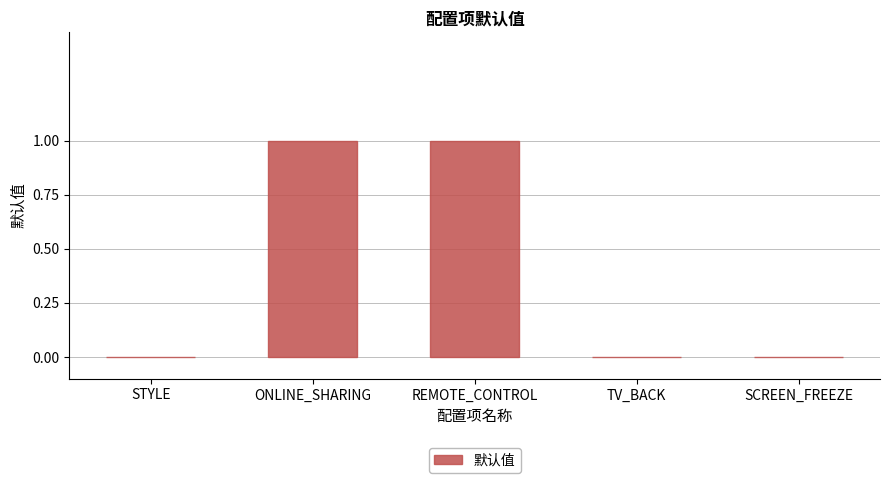

How many values are between 0 and 1?

5